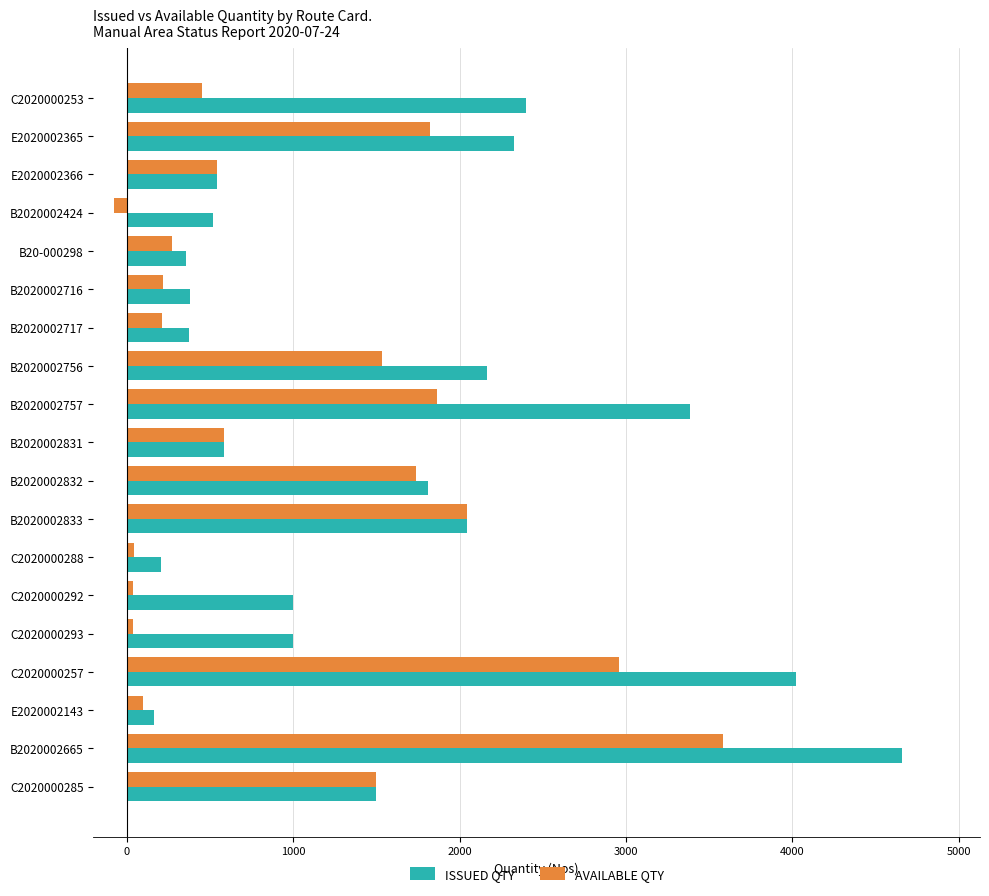

How many series are shown in this chart?

2